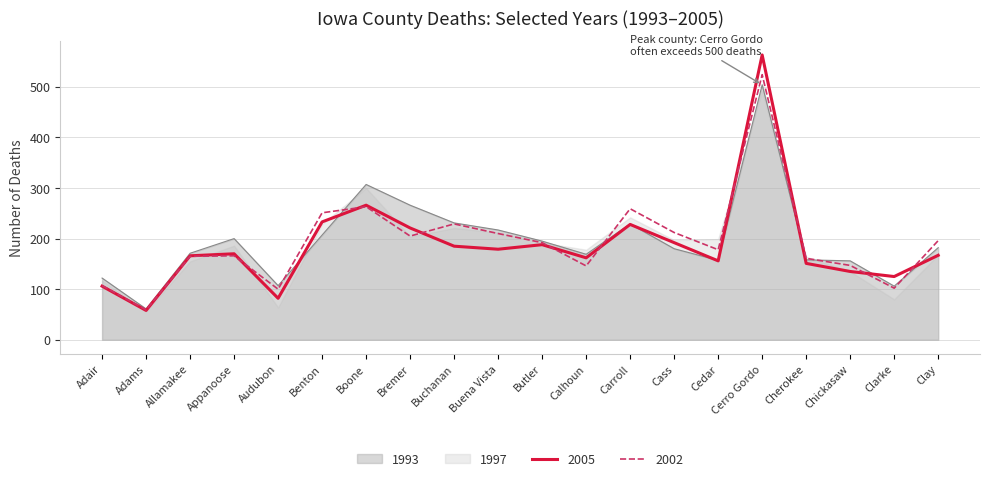

What value does the 2005 series have at Buena Vista?

179